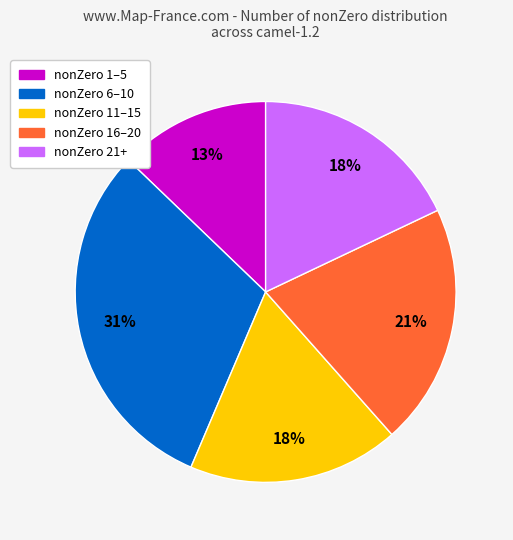

Is there any slice that represents more than half of the pie?

No